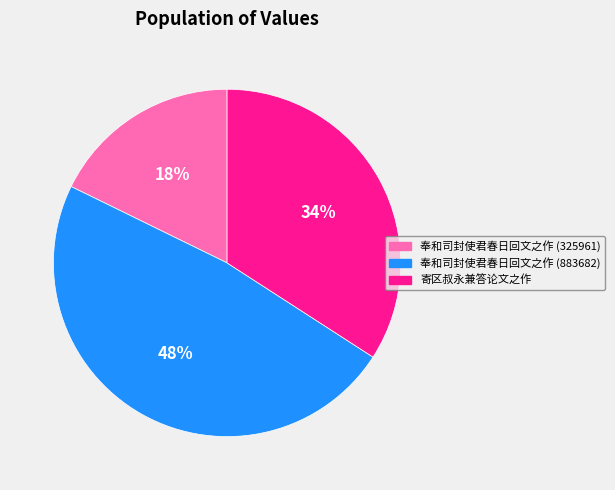

Rank the categories by value from lowest to highest.

奉和司封使君春日回文之作 (325961), 寄区叔永兼答论文之作, 奉和司封使君春日回文之作 (883682)